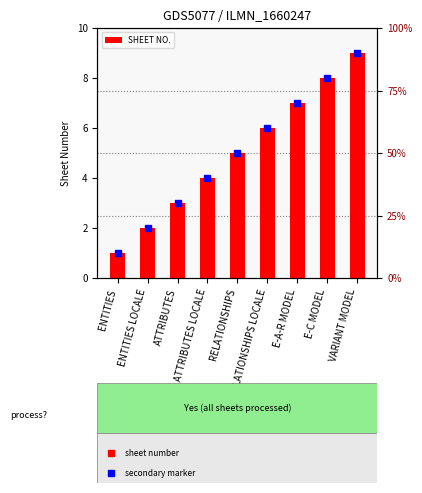

Approximately how many times larger is the value at E-A-R MODEL compared to RELATIONSHIPS LOCALE?

1.2